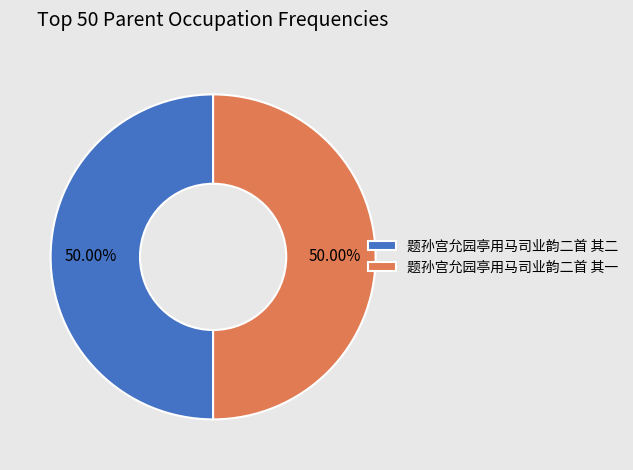

Do 题孙宫允园亭用马司业韵二首 其二 and 题孙宫允园亭用马司业韵二首 其一 together represent more than half of the pie?

Yes